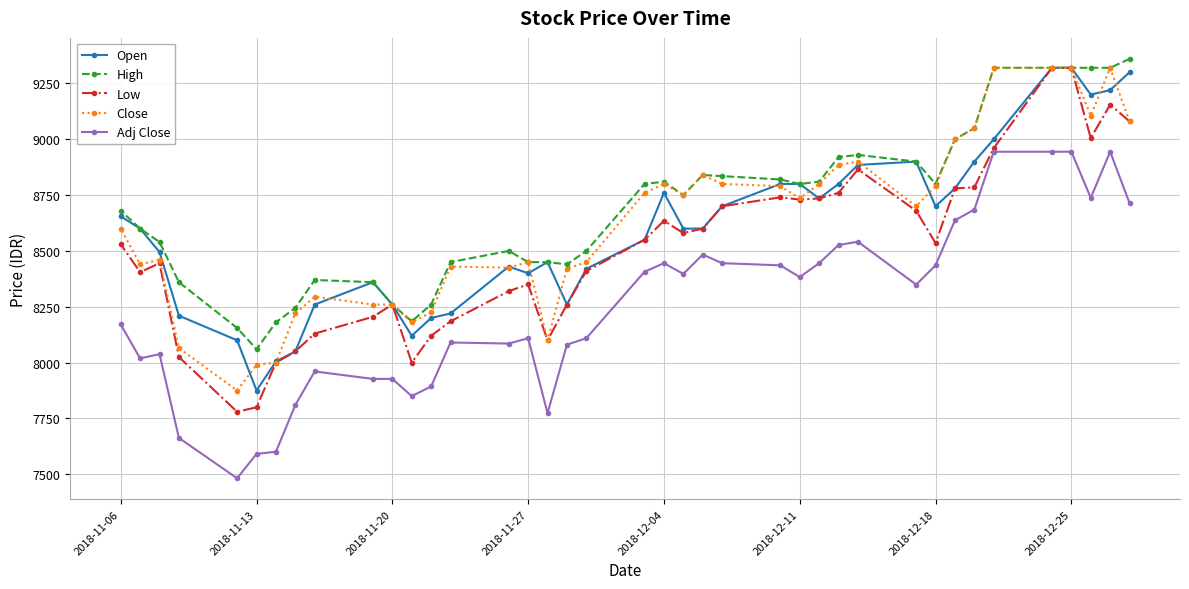

The value of Adj Close at 2018-12-11 is 8382.8. True or false?

True